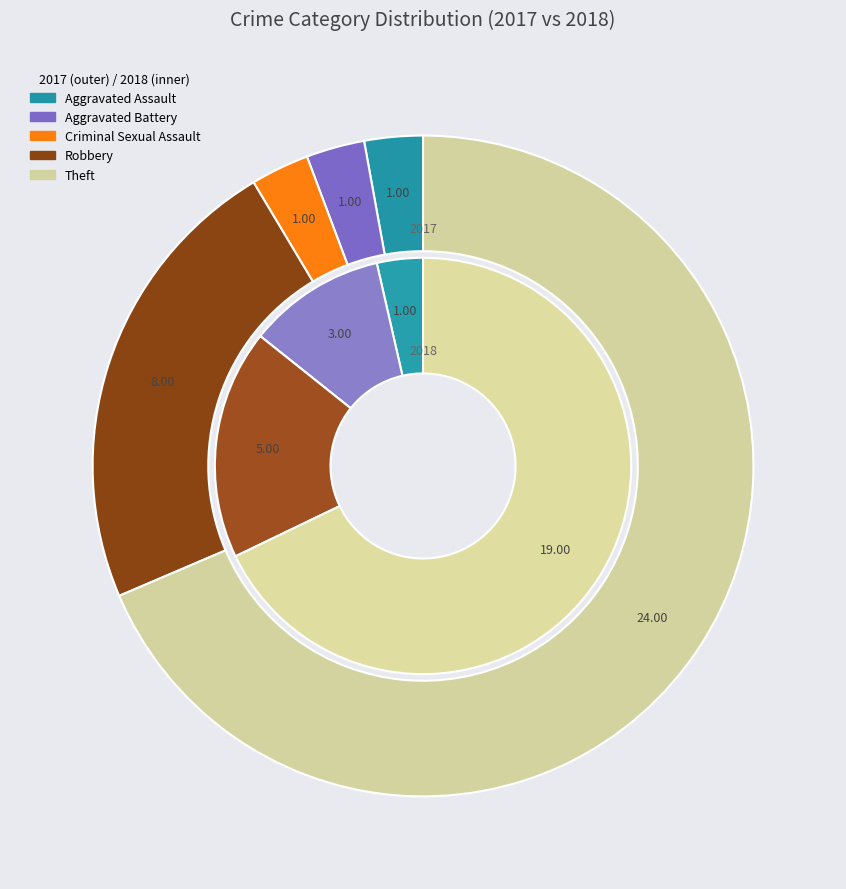

Does values_2018 account for over 50% of the chart?

No